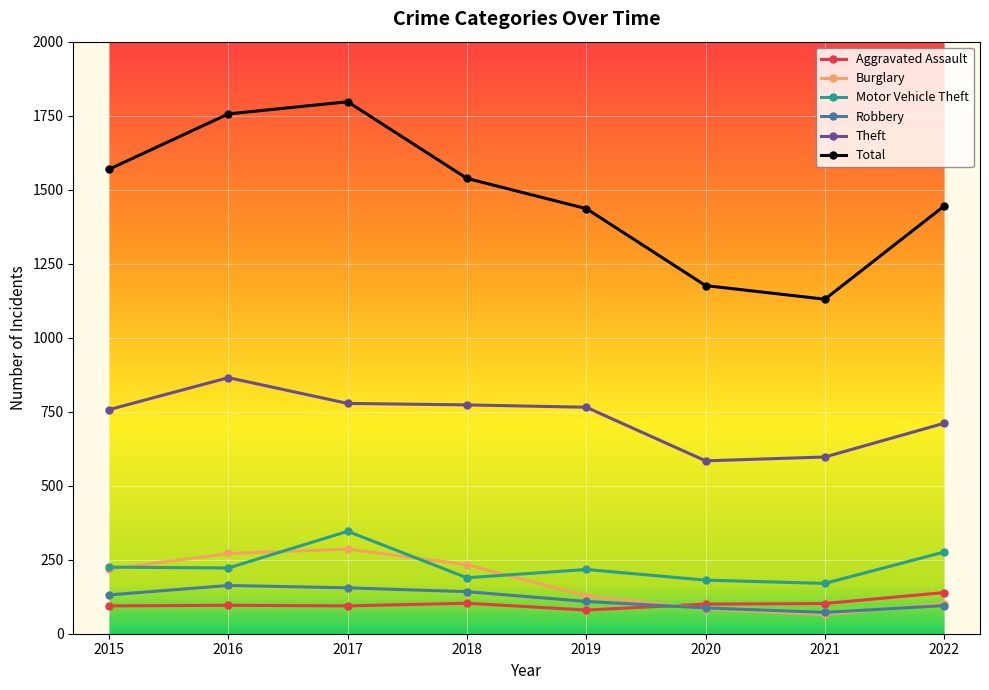

How many lines are shown in the chart?

6